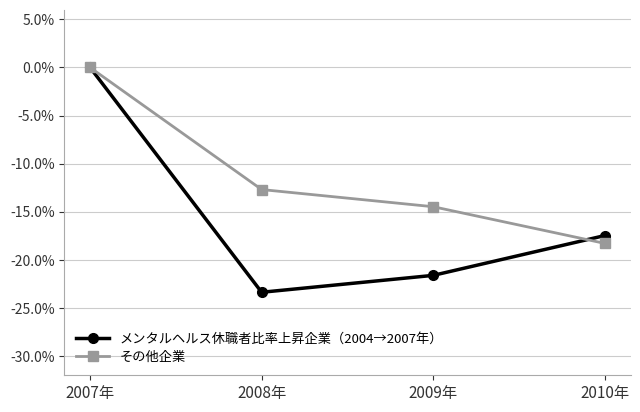

The value of その他企業 at 2009年 is -0.1. True or false?

False